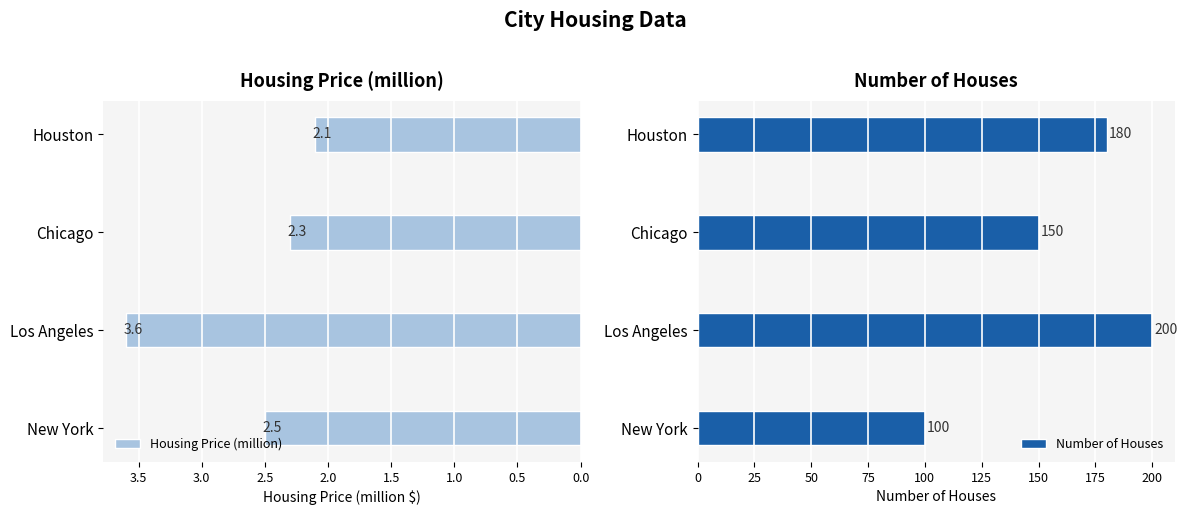

At which label does Housing Price (million) reach its peak?

Los Angeles